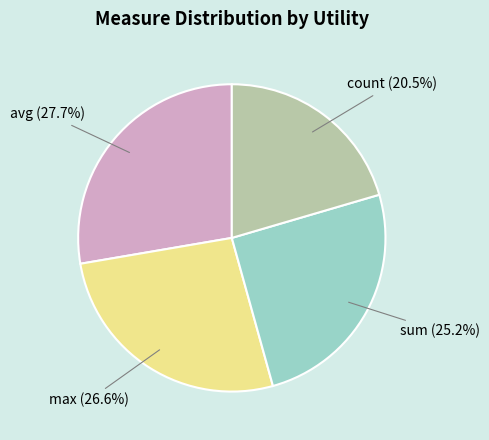

Which has a higher value, count or avg?

avg